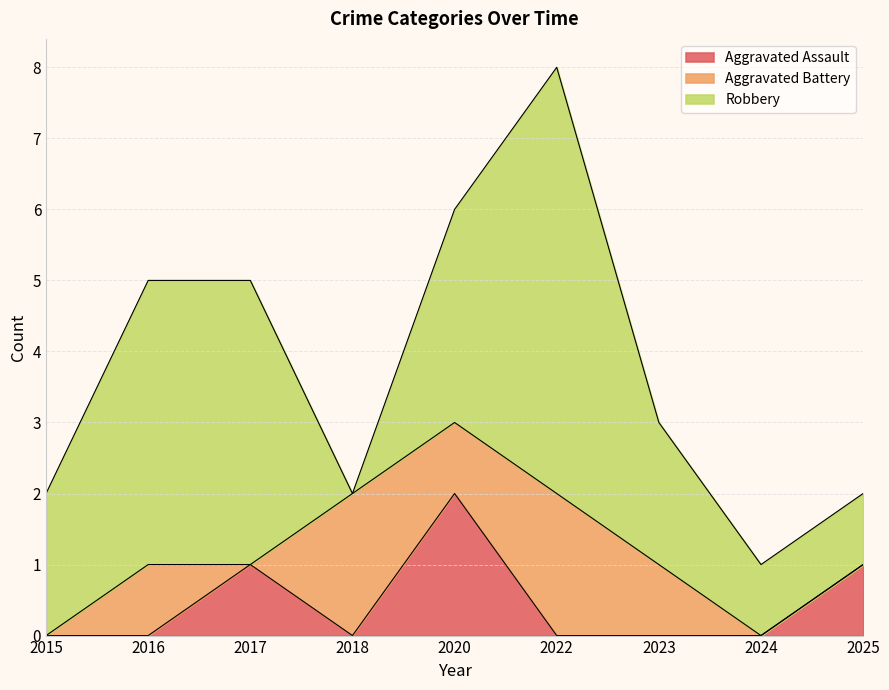

In Aggravated Assault, how many points are lower than both neighbors (excluding endpoints)?

1